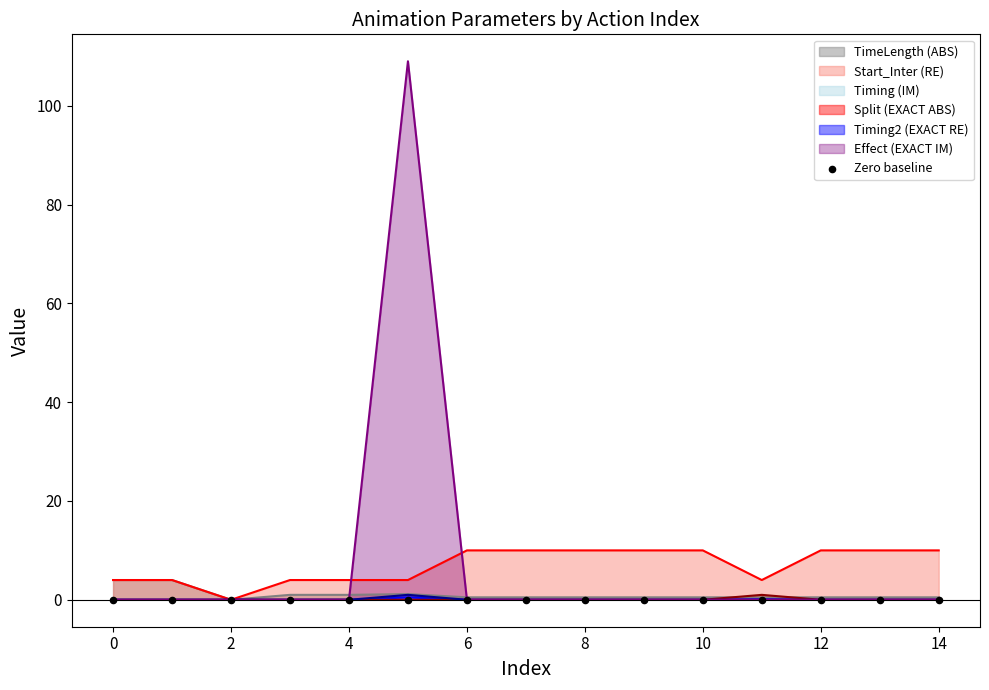

At which category is the sum across all series the highest?

5